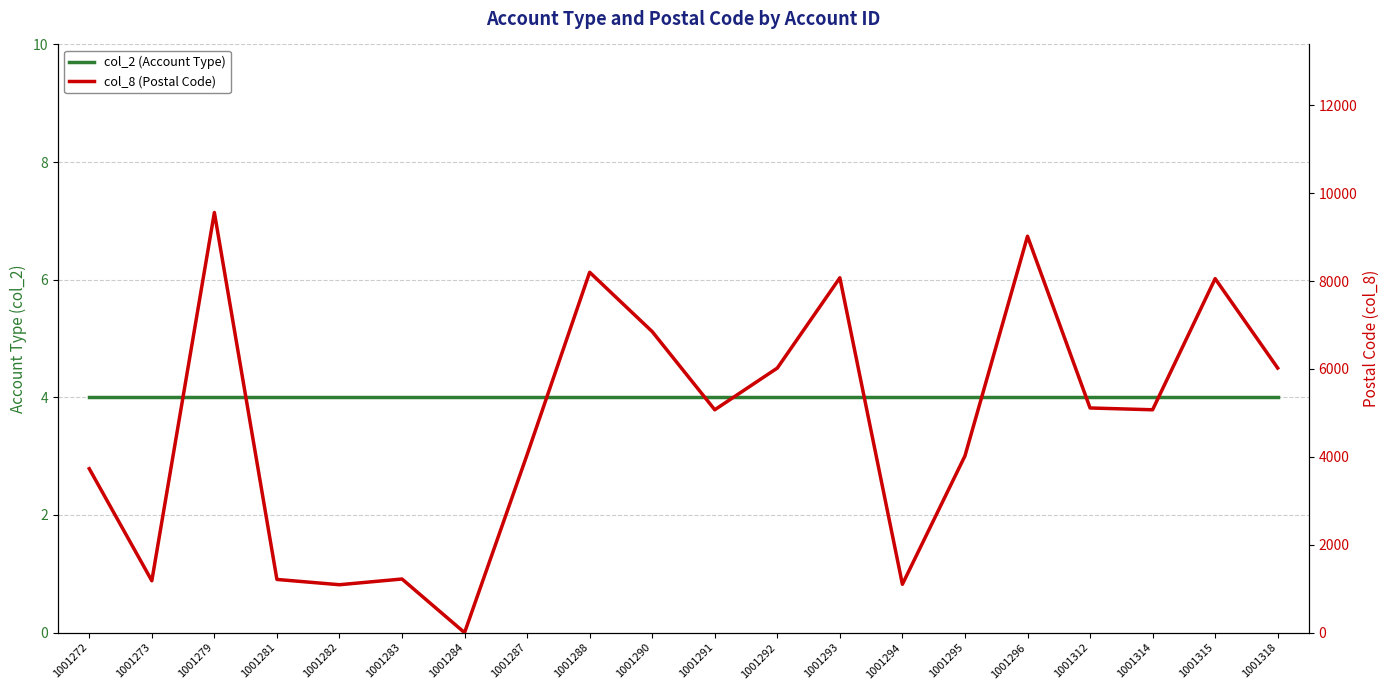

After their last crossing, which series has the higher values: col_8 (Postal Code) or col_2 (Account Type)?

col_8 (Postal Code)